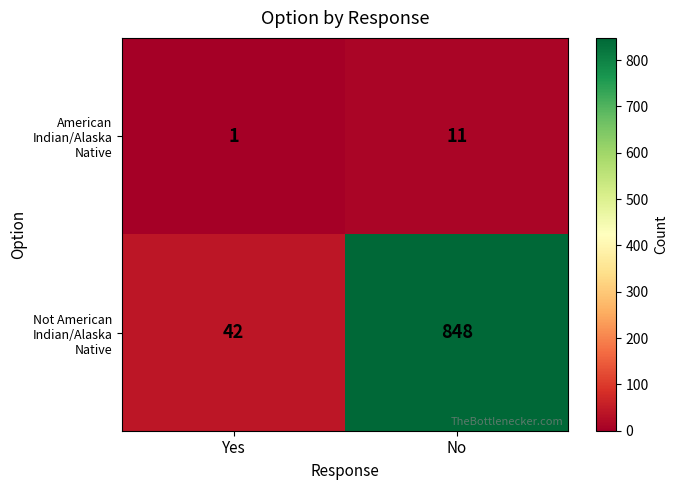

Reading right to left, transcribe all the data shown in this chart.

American Indian/Alaska Native: 11	1
Not American Indian/Alaska Native: 848	42